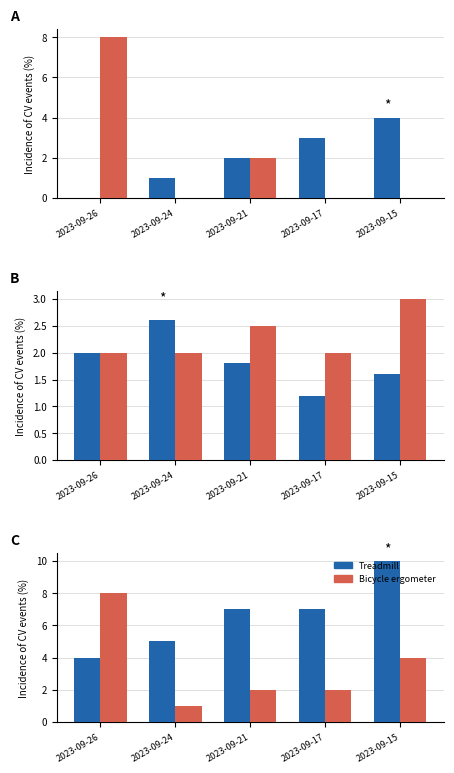

The Bicycle ergometer series shows 4 at 2023-09-15. True or false?

True